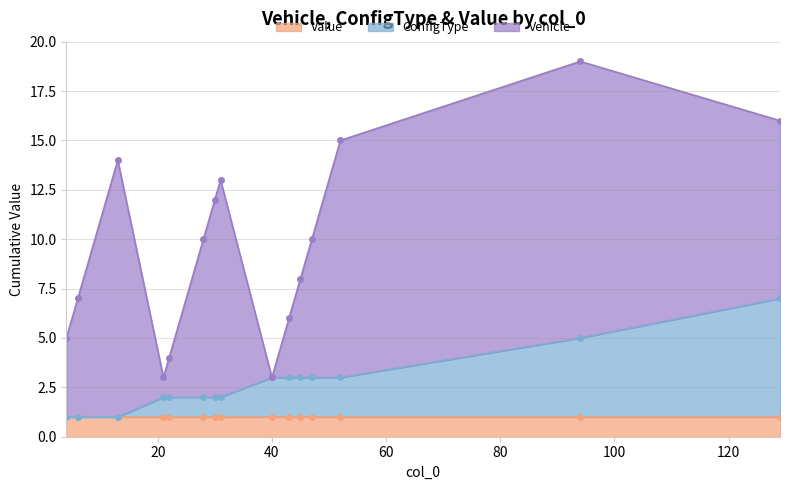

Is it true that Vehicle equals 12 at 129?

False